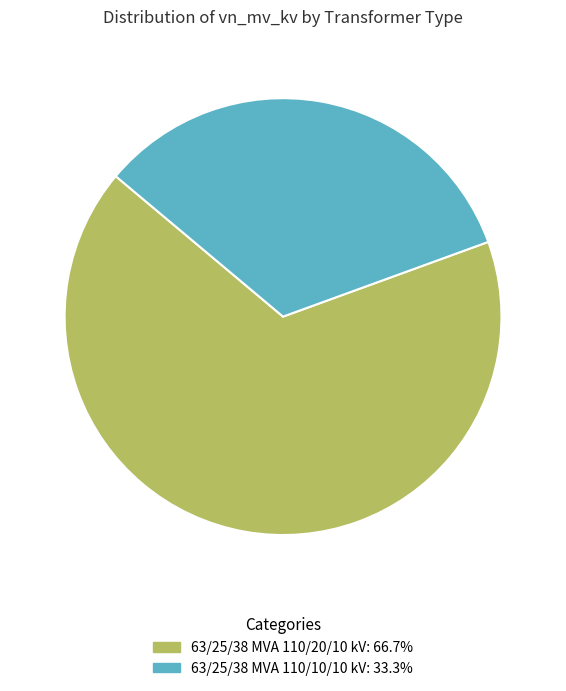

Which slice is the smallest?

63/25/38 MVA 110/10/10 kV